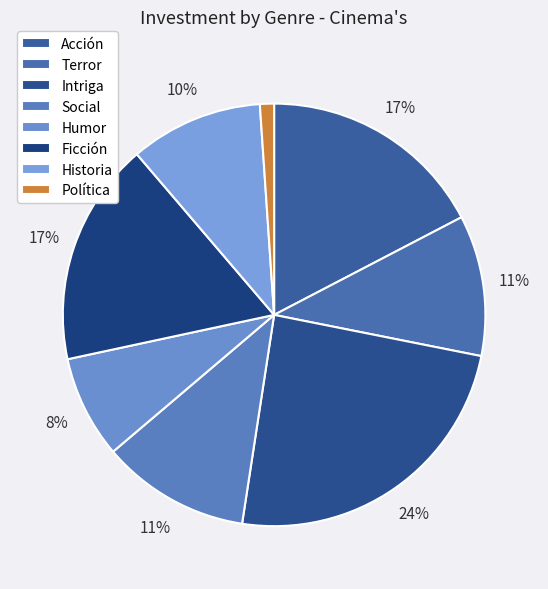

To the nearest percent, what is the difference between the largest and smallest slice percentages?

23%